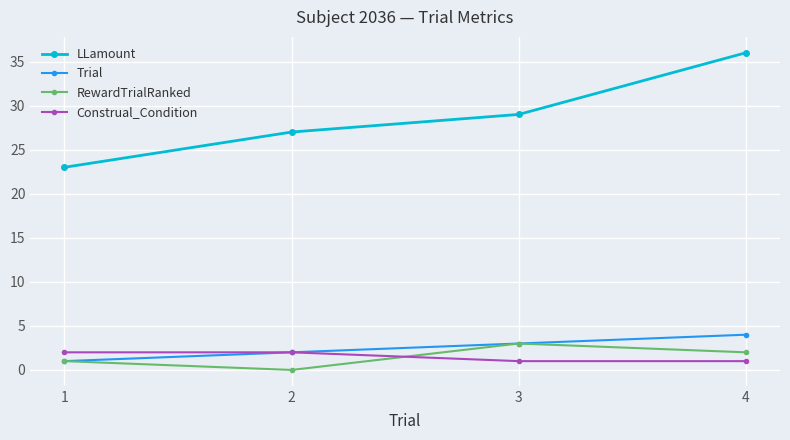

Which series has the largest total across all categories?

LLamount